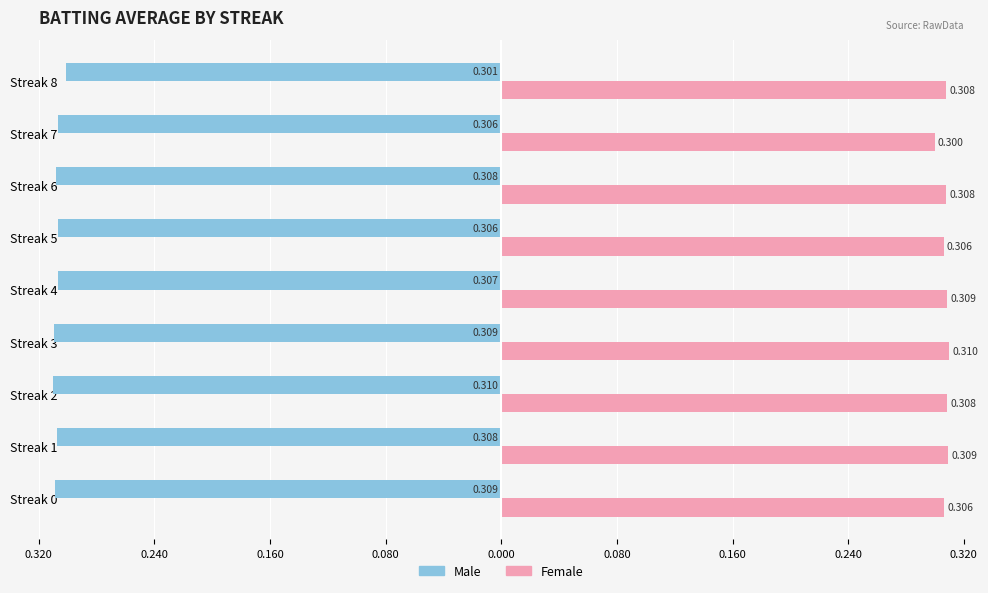

What is the value of the Male bar at the 9th from the left?

-0.3